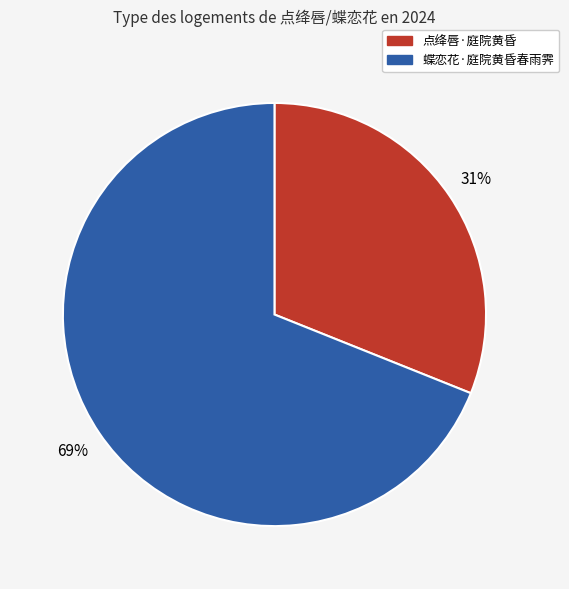

How many slices are in this pie chart?

2